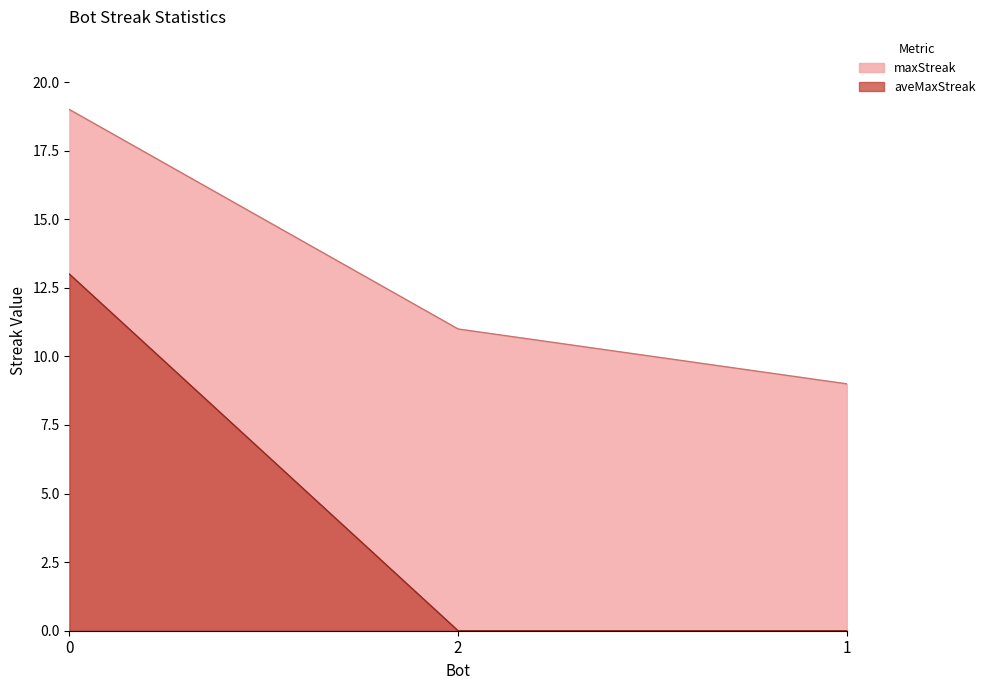

Reading left to right, list all the values displayed in this chart.

maxStreak: 19	11	9
aveMaxStreak: 13	0	0